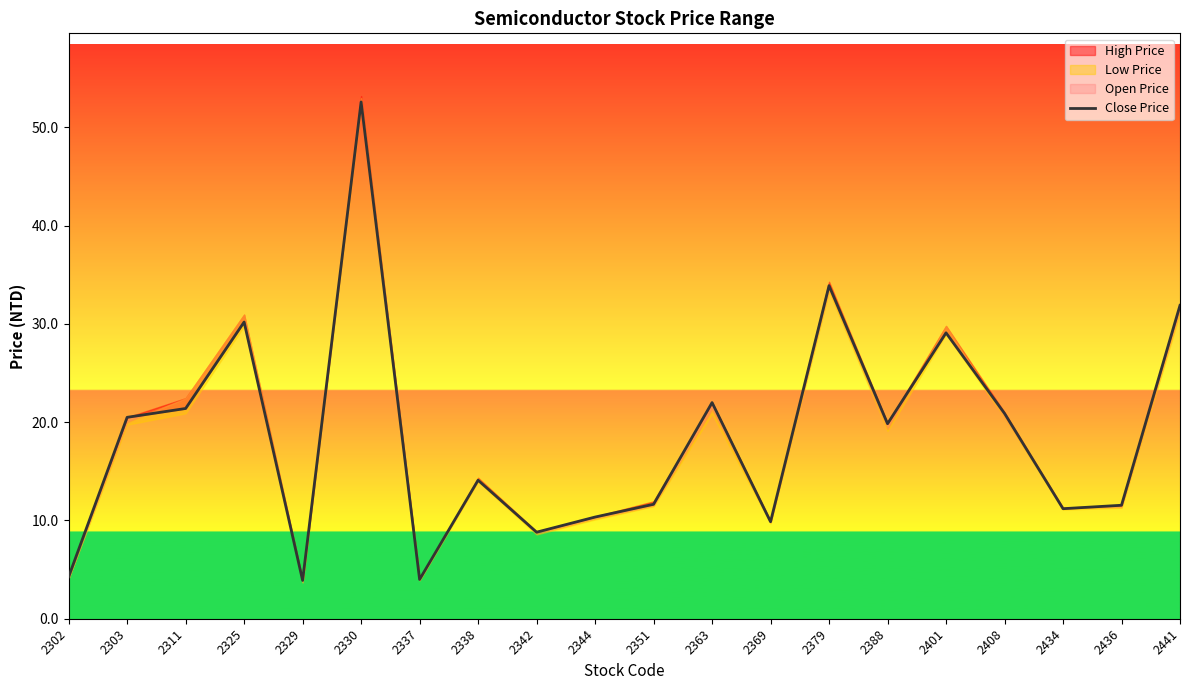

List the labels in order of value, largest first.

2330, 2379, 2441, 2325, 2401, 2363, 2311, 2408, 2303, 2388, 2338, 2351, 2436, 2434, 2344, 2369, 2342, 2302, 2337, 2329